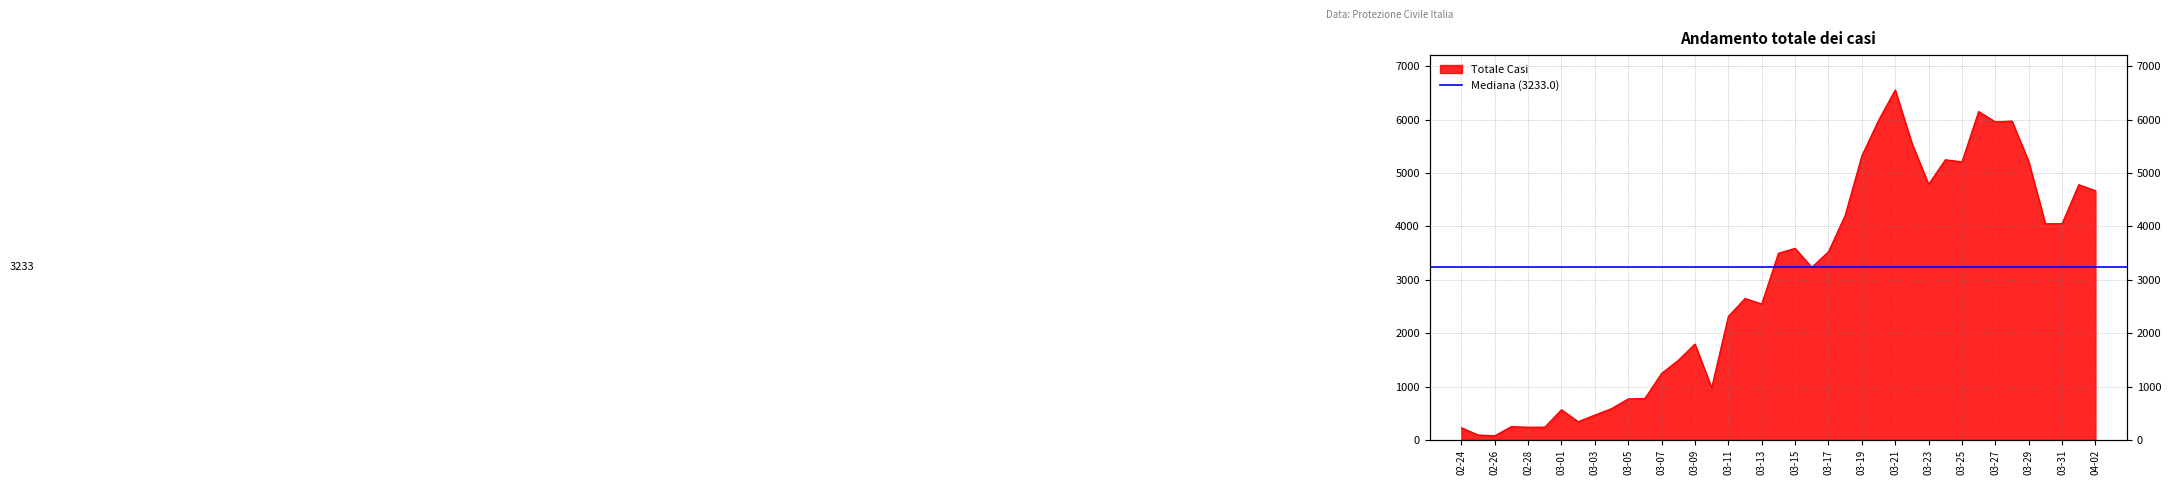

Where is the first local minimum?

02-26